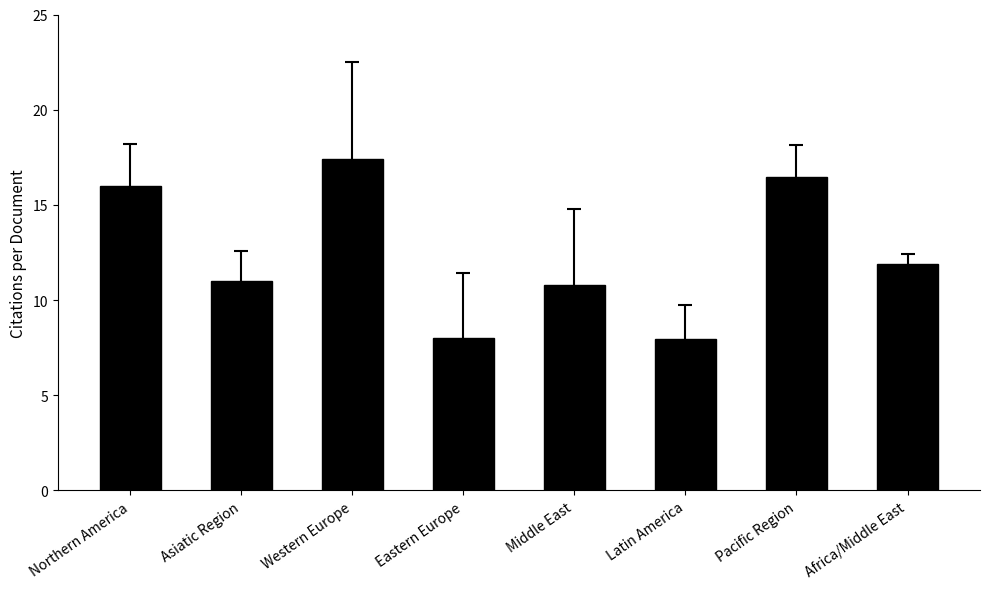

Is it true that the value at Eastern Europe is 12.6?

False